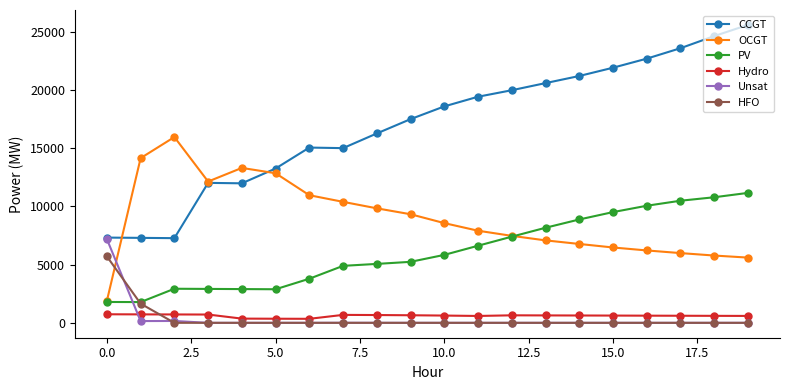

Rank the series by their maximum value, from highest to lowest.

CCGT, OCGT, PV, Unsat, HFO, Hydro